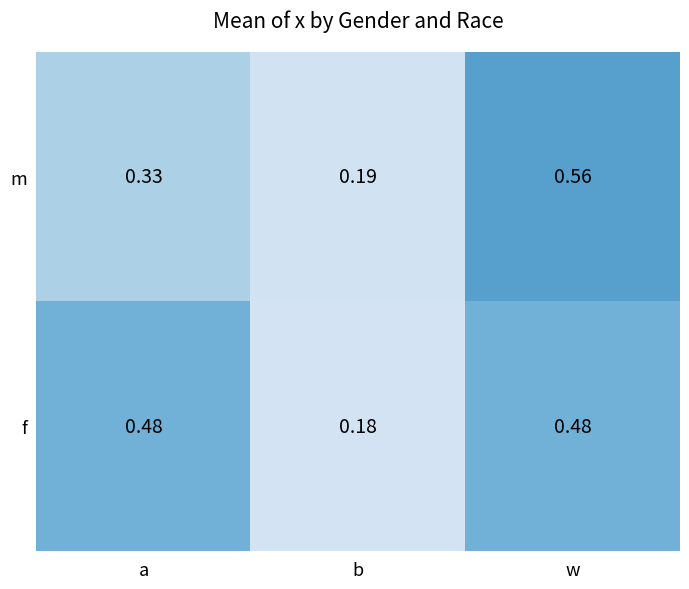

At w, list the series in order from smallest to largest.

f, m